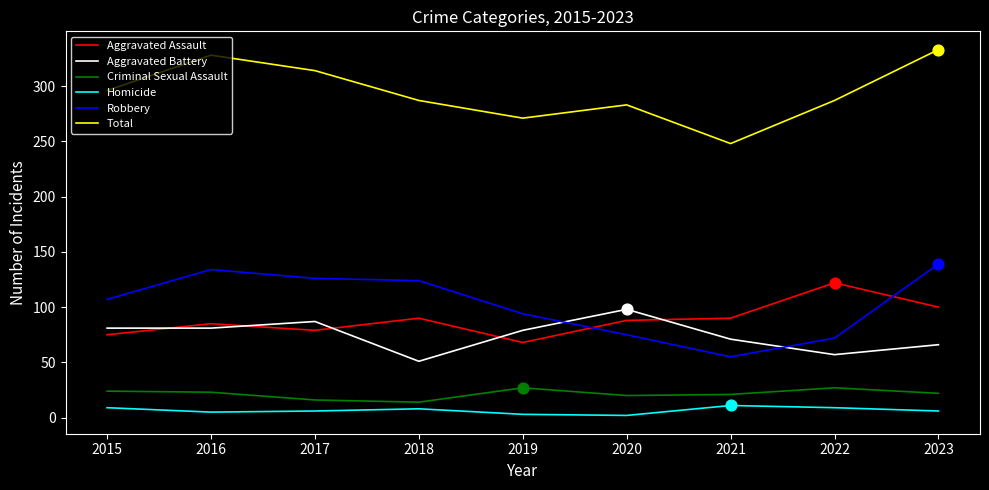

Which series changed the most between 2015 and 2021?

Robbery